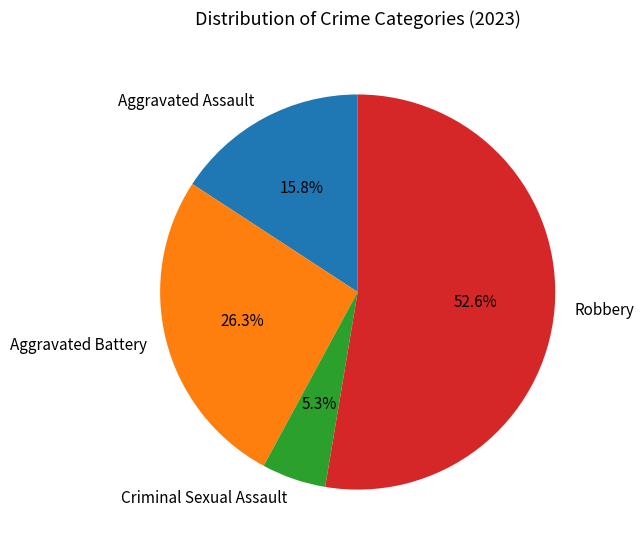

Count the number of slices in the pie.

4